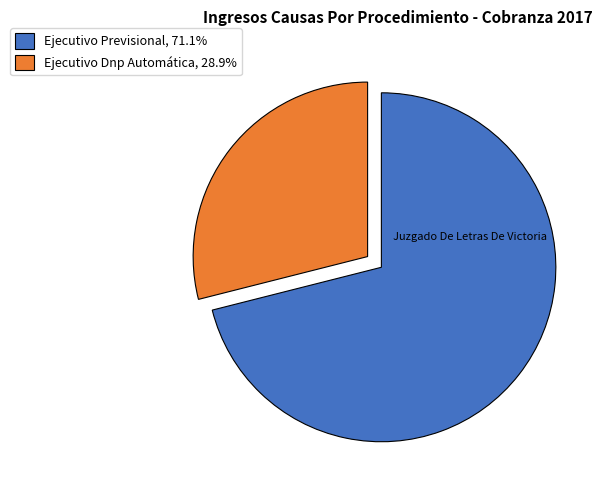

Approximately how many times larger is the value at Ejecutivo Dnp Automática, 28.9% compared to Ejecutivo Previsional, 71.1%?

0.4